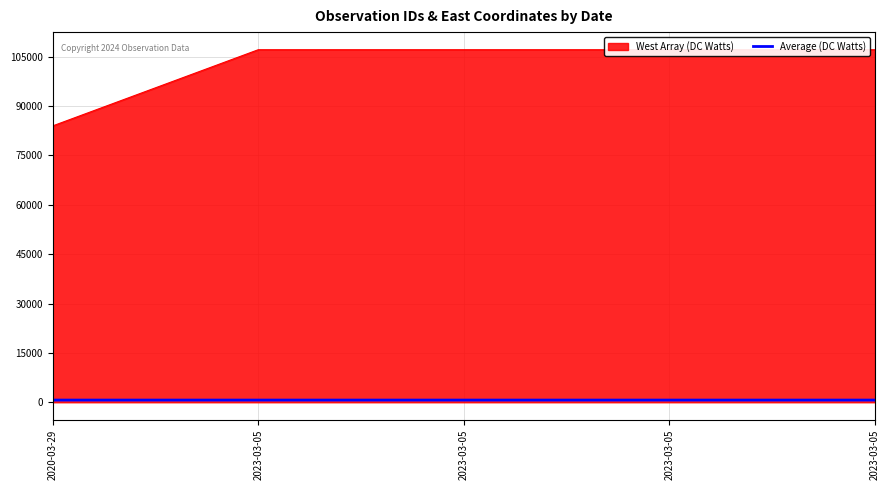

Between 2020-03-29 and 2023-03-05, which is larger?

2023-03-05